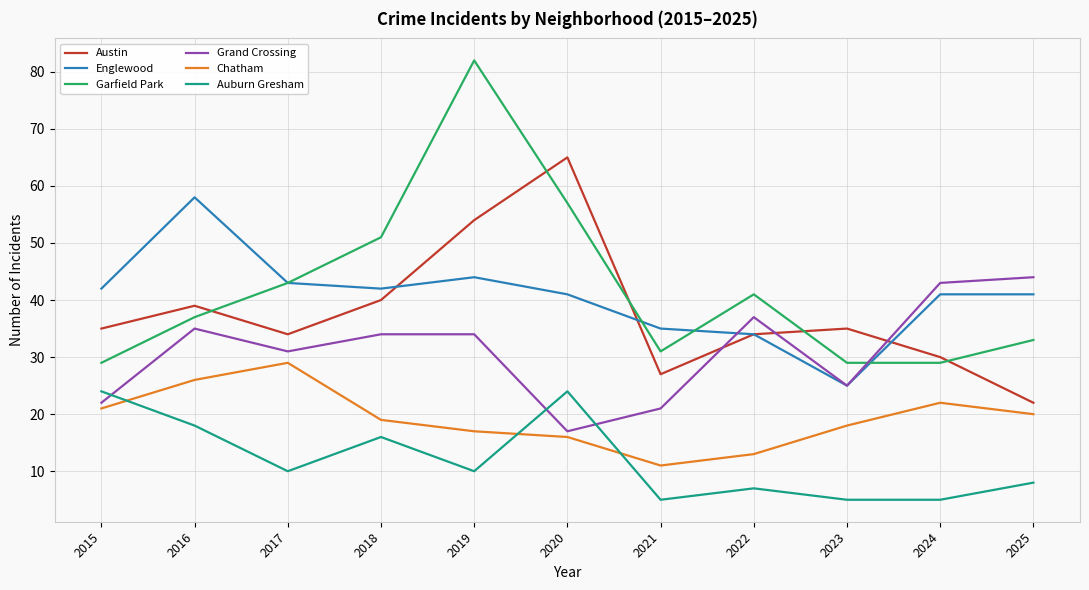

What is the total value across all series at 2023?

137